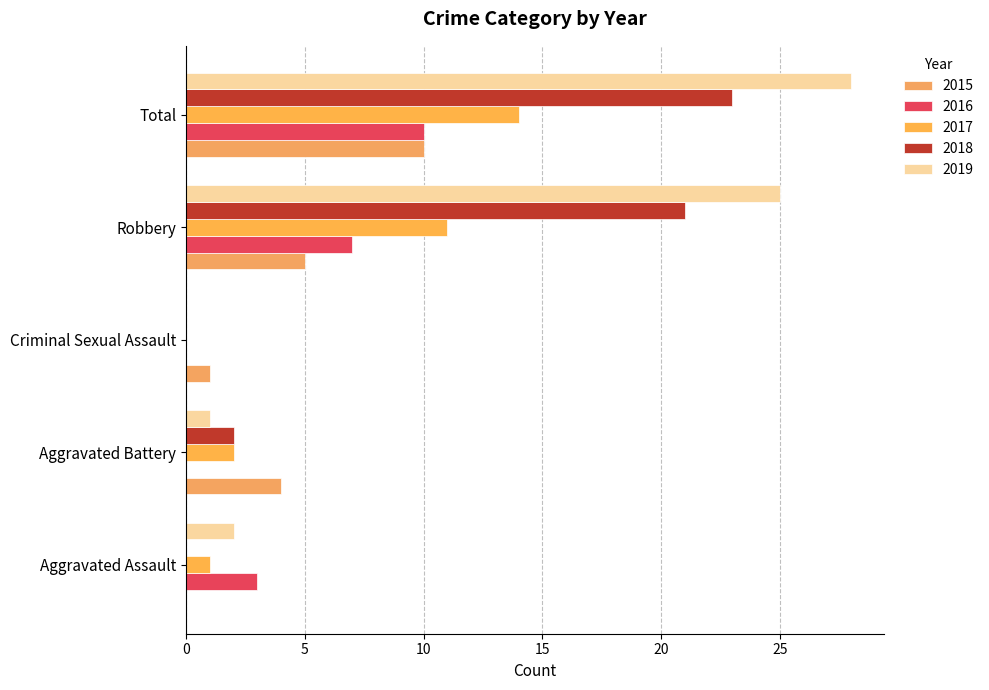

How many distinct data groups are displayed?

5